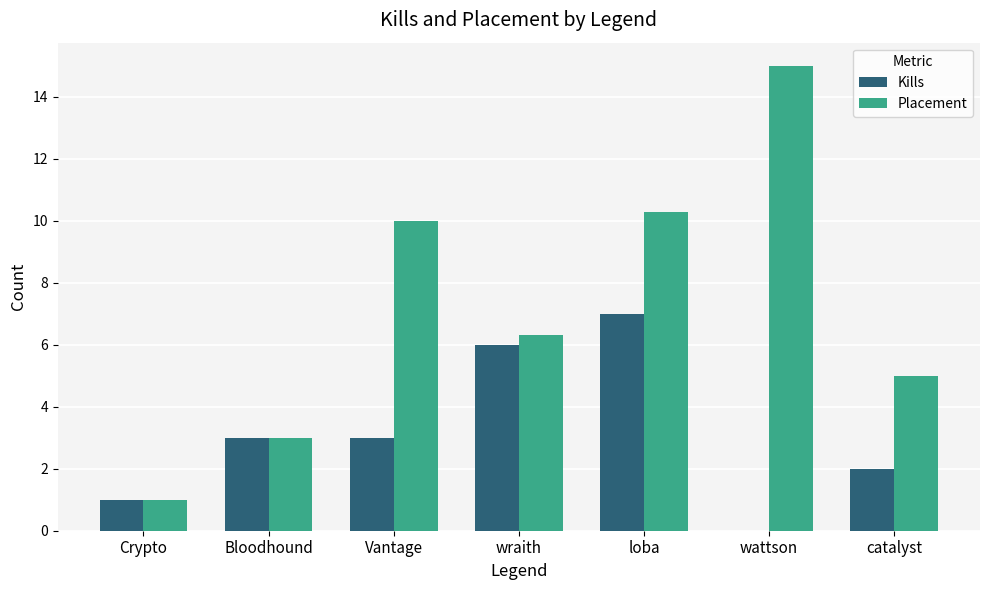

Reading left to right, what are all the values shown in this chart?

Kills: 1.0	3.0	3.0	6.0	7.0	0.0	2.0
Placement: 1.0	3.0	10.0	6.3	10.3	15.0	5.0